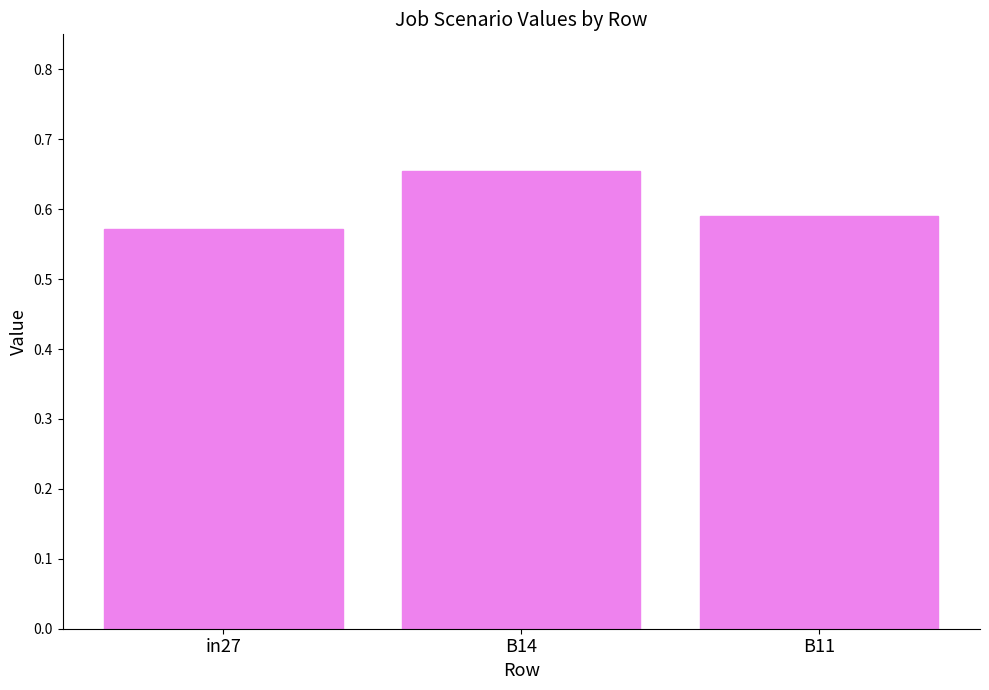

List the labels in order of value, smallest first.

in27, B11, B14